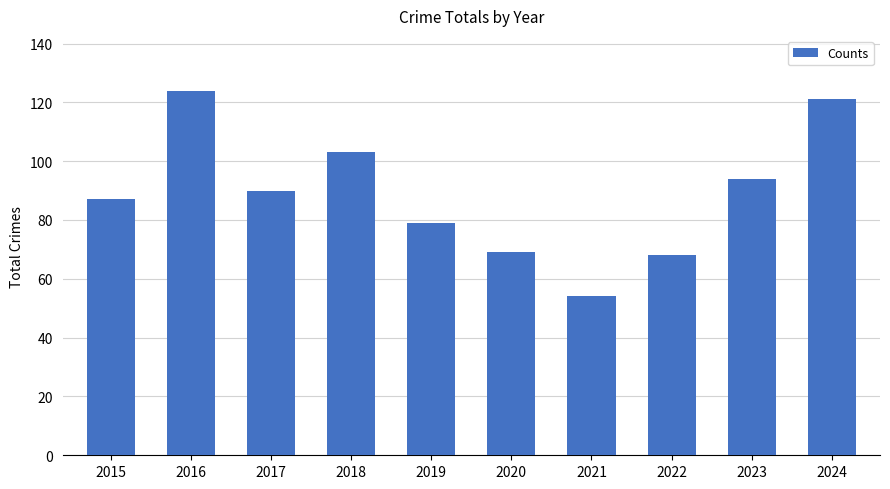

What is the ratio of the value at 2016 to the value at 2015?

1.4